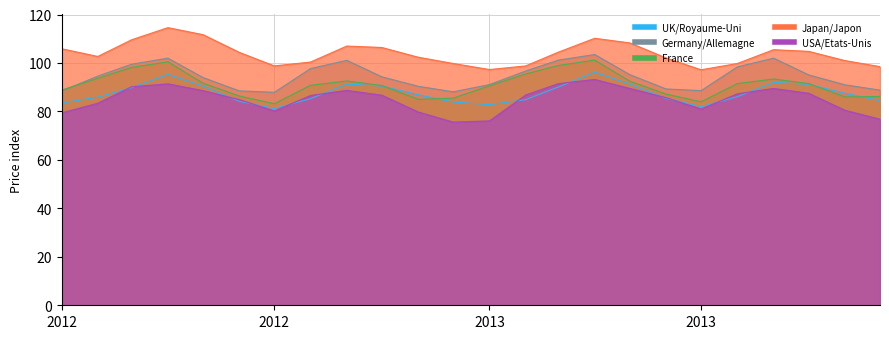

Which series changed the most between 2012-05-01 and 2013-05-01?

Japan/Japon